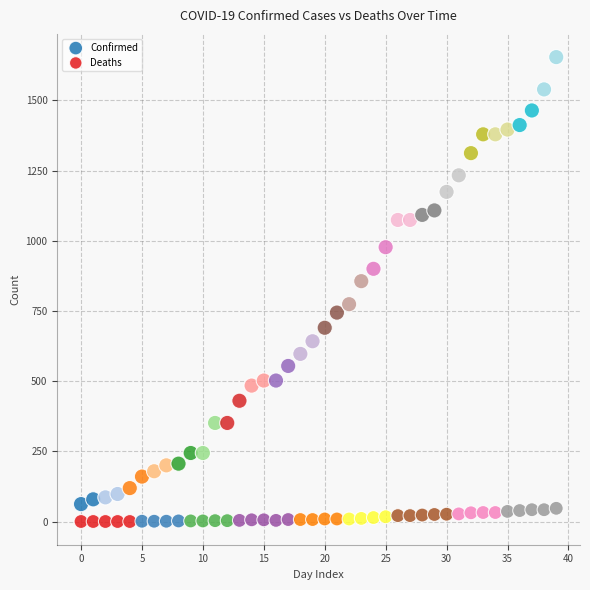

Across all series, what Y value is closest to 827?

856